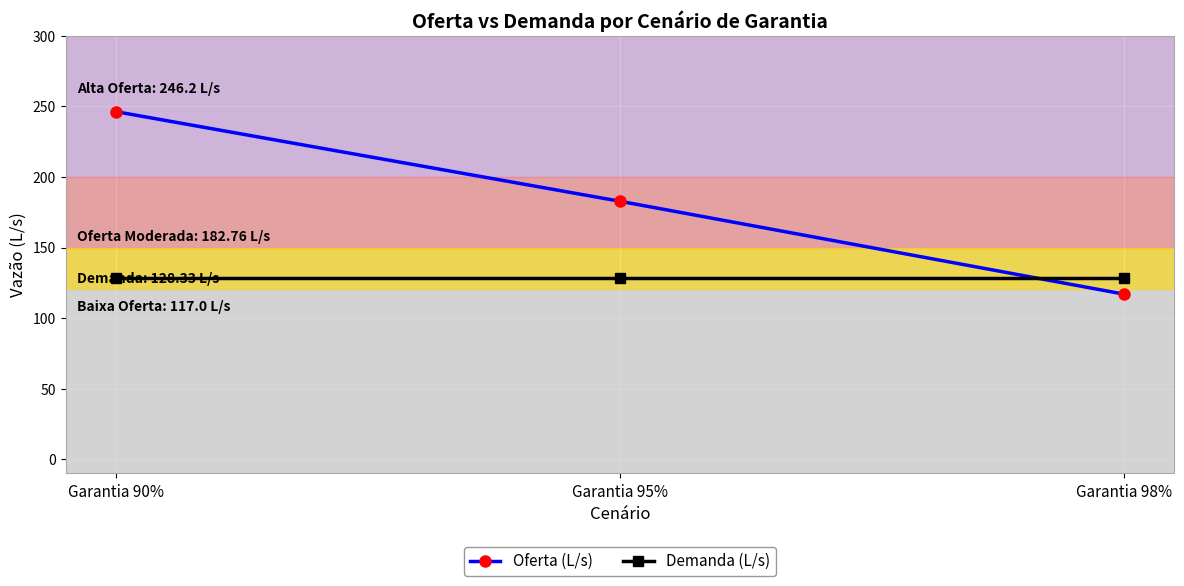

Is it true that Oferta (L/s) equals 123.3 at Garantia 95%?

False